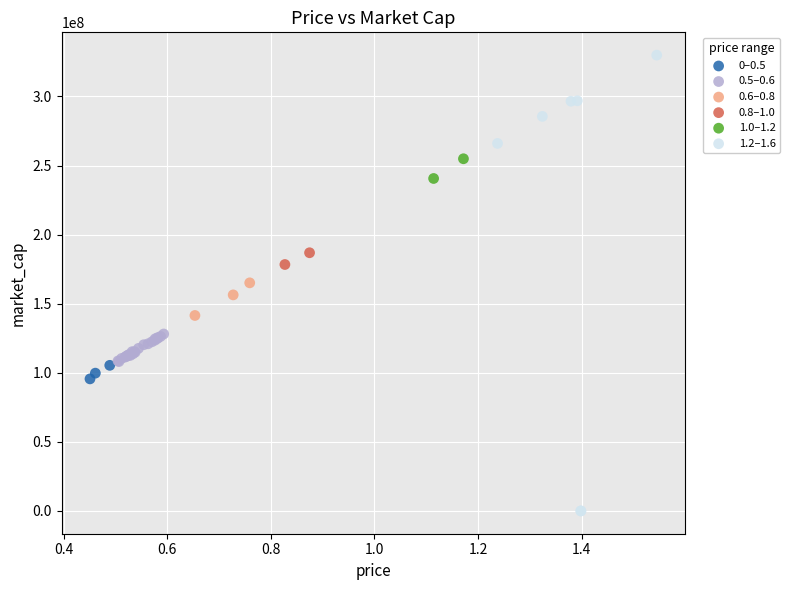

What are all the series names shown in the legend?

0–0.5, 0.5–0.6, 0.6–0.8, 0.8–1.0, 1.0–1.2, 1.2–1.6